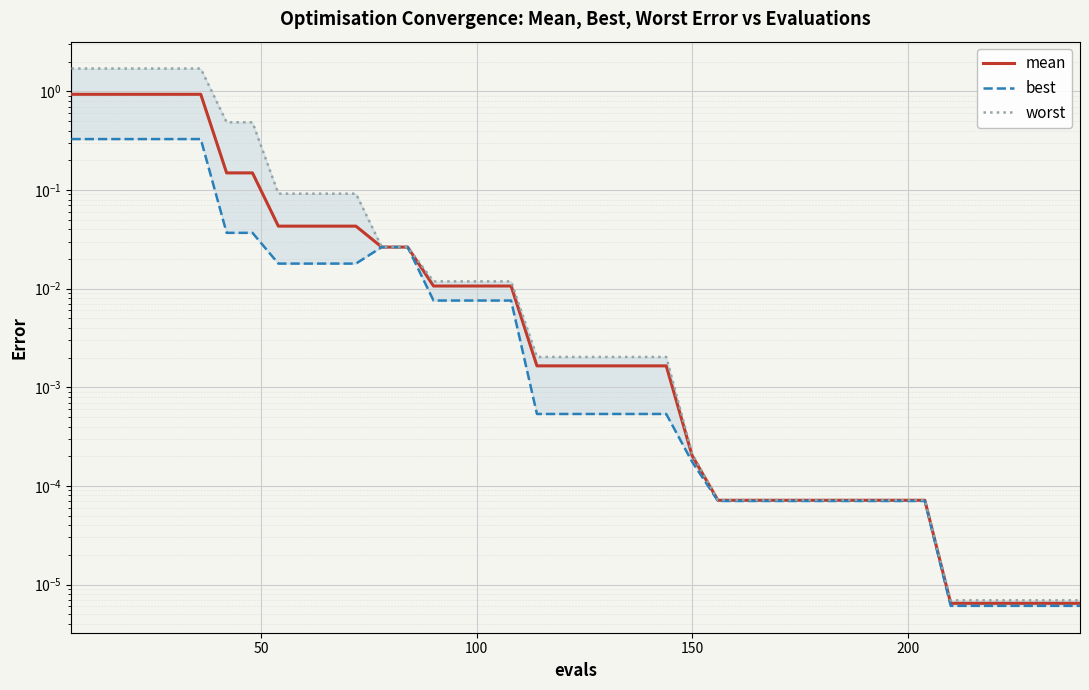

Does the chart display data point markers on the line(s)?

No